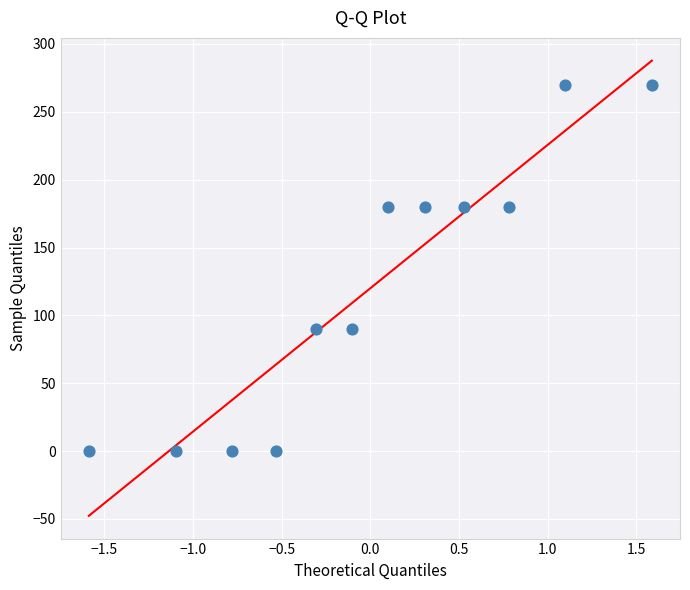

What is the average Y value?

120